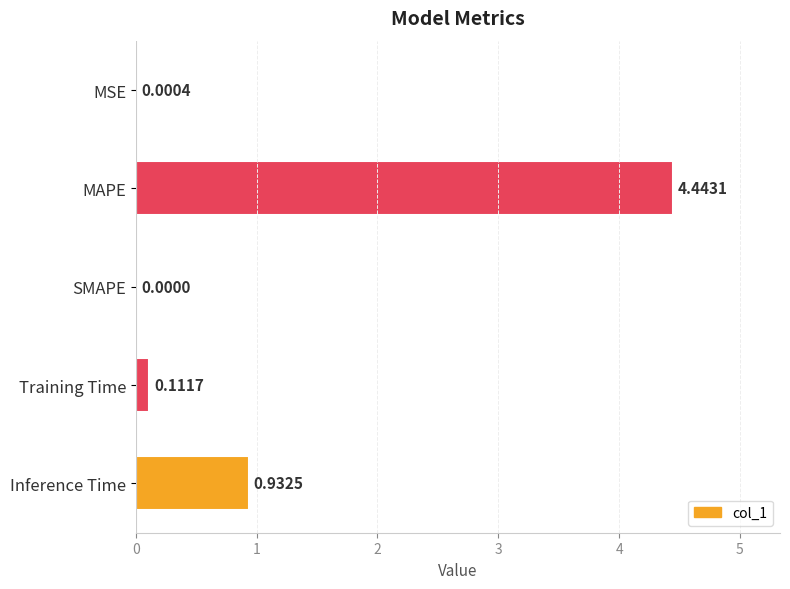

How many positive values are there?

4